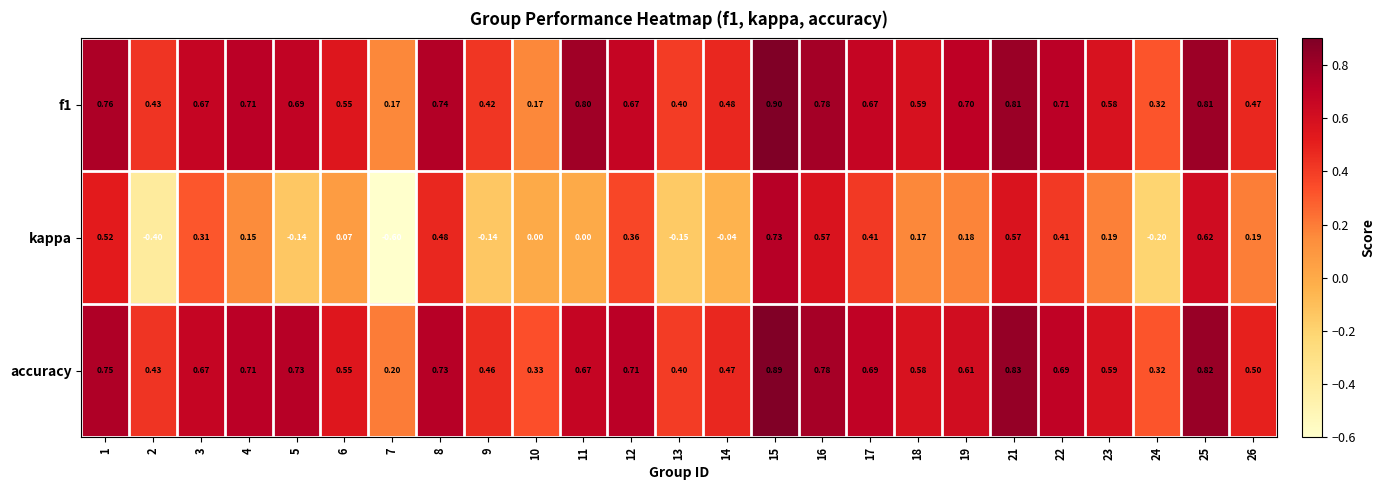

Which series has the widest spread of values?

kappa